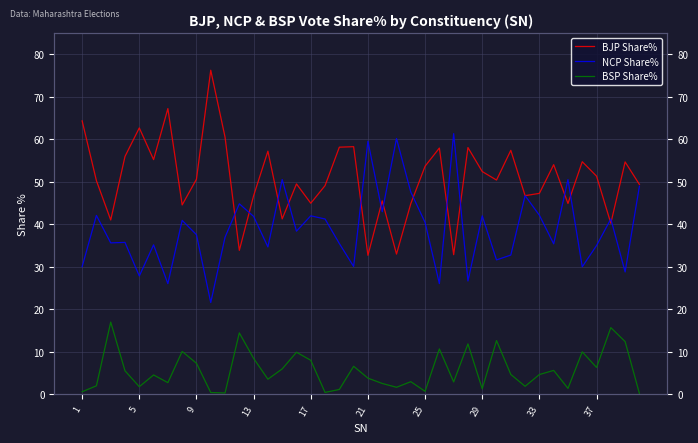

What is the difference between the maximum and minimum values in the BJP Share% series?

43.5